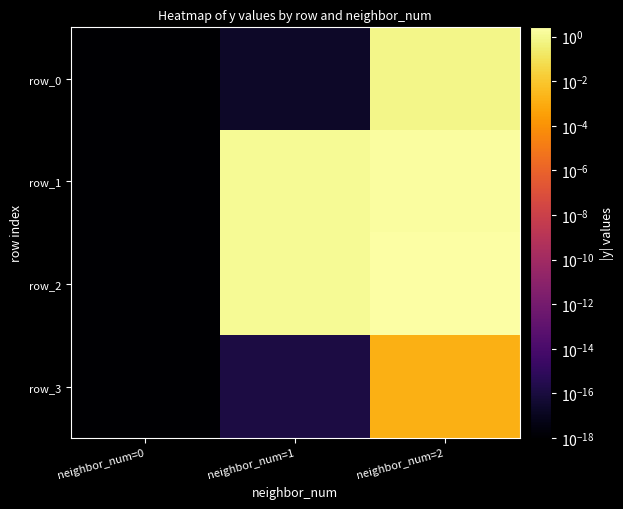

How many categories are shown in the chart?

3